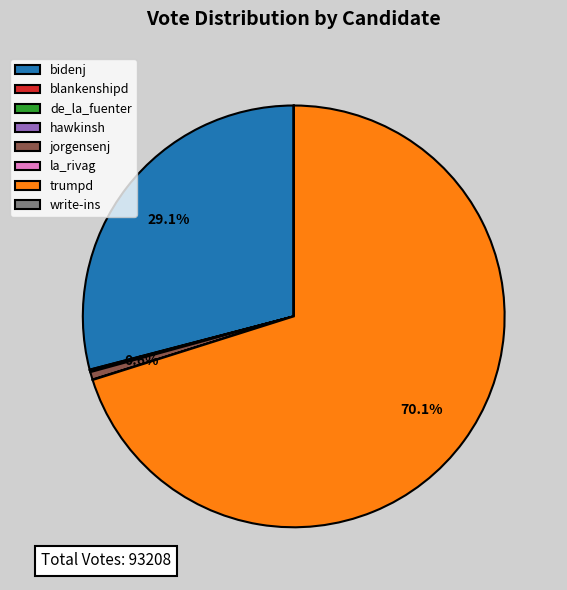

What is the largest slice in the pie chart?

trumpd